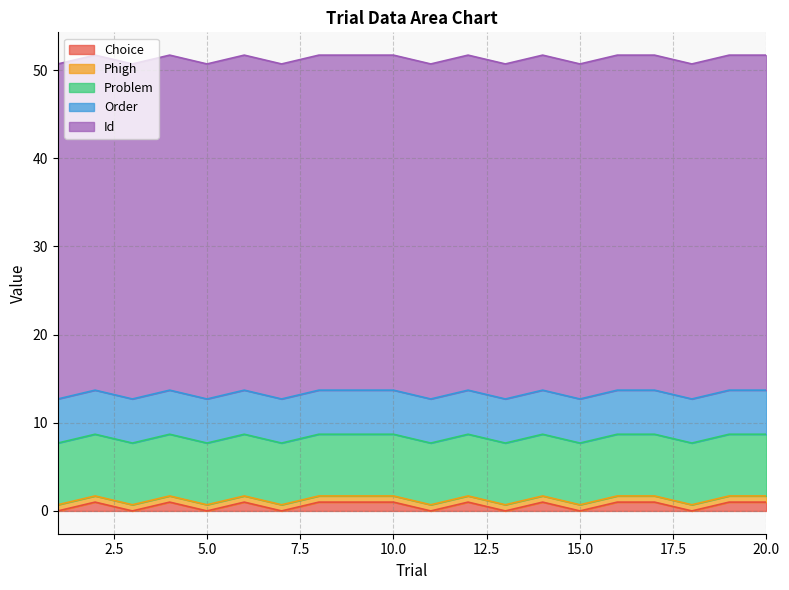

Reading left to right, extract all data points from this chart.

Choice: 0.0	1.0	0.0	1.0	0.0	1.0	0.0	1.0	1.0	1.0	0.0	1.0	0.0	1.0	0.0	1.0	1.0	0.0	1.0	1.0
Phigh: 0.7	0.7	0.7	0.7	0.7	0.7	0.7	0.7	0.7	0.7	0.7	0.7	0.7	0.7	0.7	0.7	0.7	0.7	0.7	0.7
Problem: 7.0	7.0	7.0	7.0	7.0	7.0	7.0	7.0	7.0	7.0	7.0	7.0	7.0	7.0	7.0	7.0	7.0	7.0	7.0	7.0
Order: 5.0	5.0	5.0	5.0	5.0	5.0	5.0	5.0	5.0	5.0	5.0	5.0	5.0	5.0	5.0	5.0	5.0	5.0	5.0	5.0
Id: 38.0	38.0	38.0	38.0	38.0	38.0	38.0	38.0	38.0	38.0	38.0	38.0	38.0	38.0	38.0	38.0	38.0	38.0	38.0	38.0